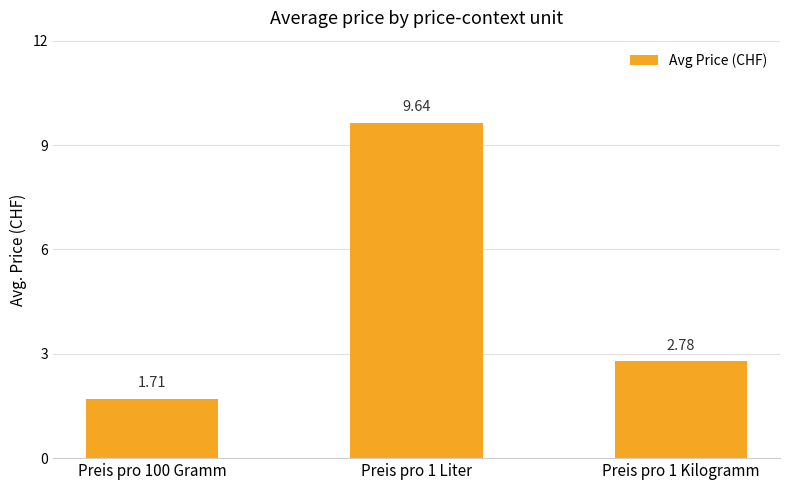

The chart shows a value of 12.8 at Preis pro 1 Liter. True or false?

False